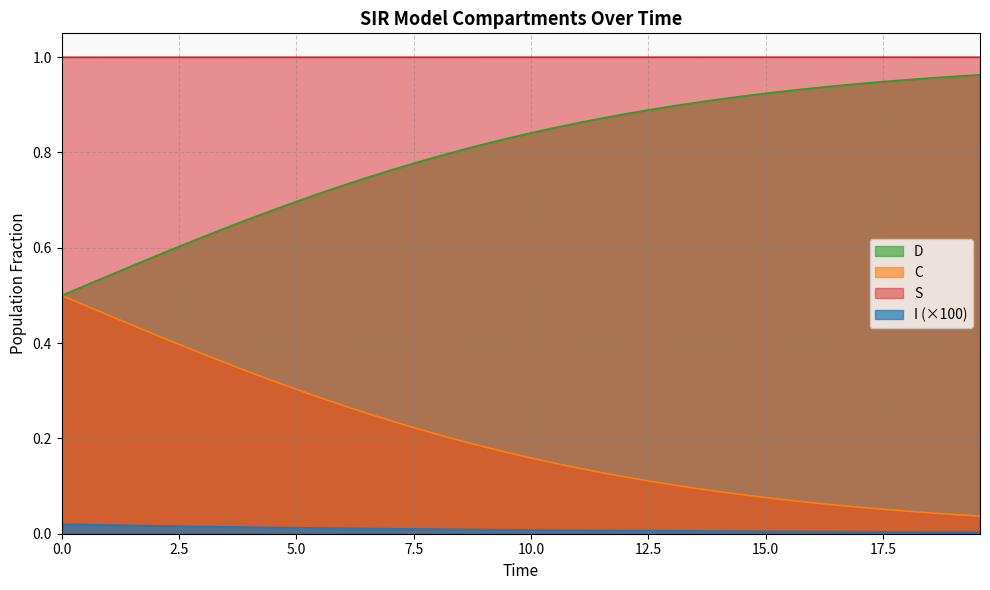

Is the value of C at 1.0033444816053512 greater than the value of I at 2.0066889632107023?

Yes